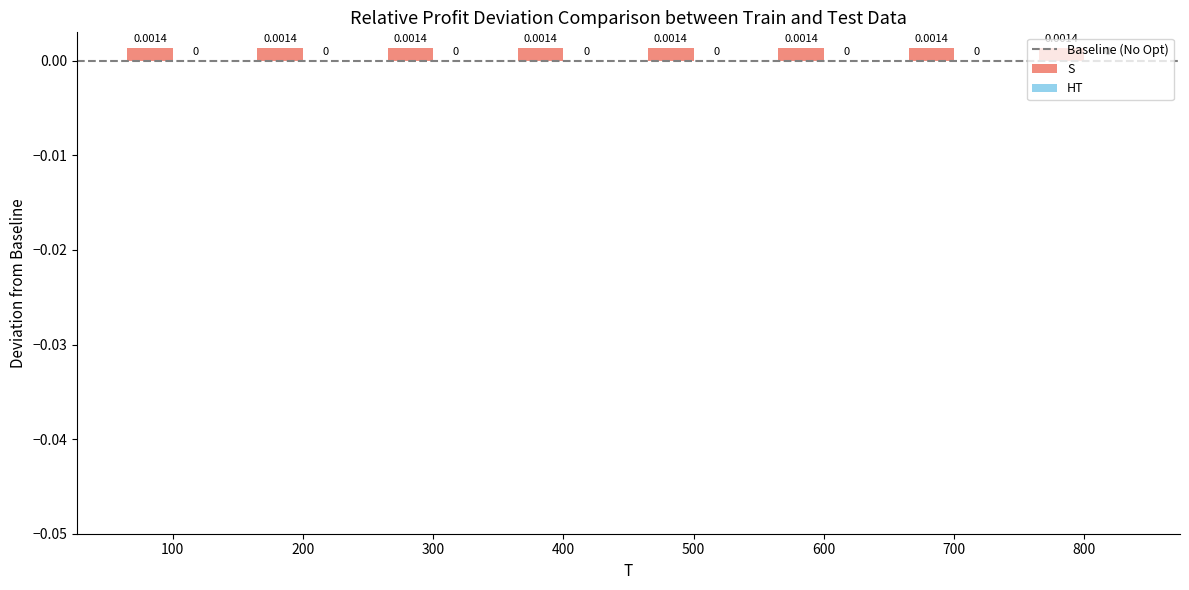

At which category is the sum across all series the highest?

100